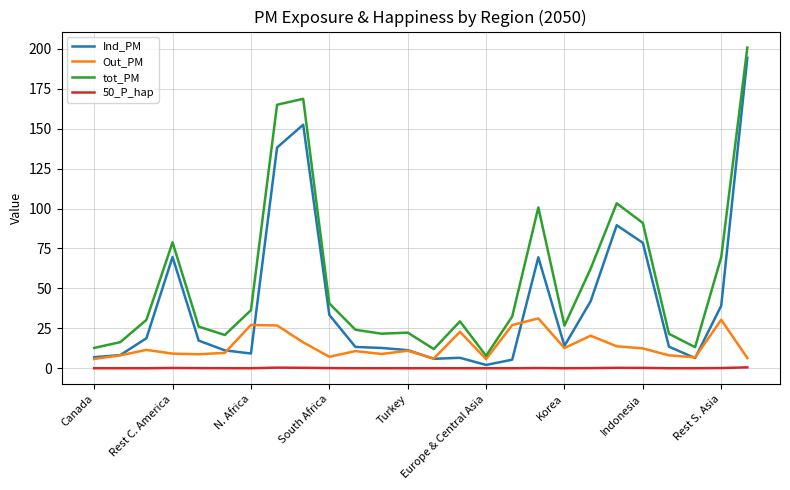

What is the maximum value shown in the chart?

200.8